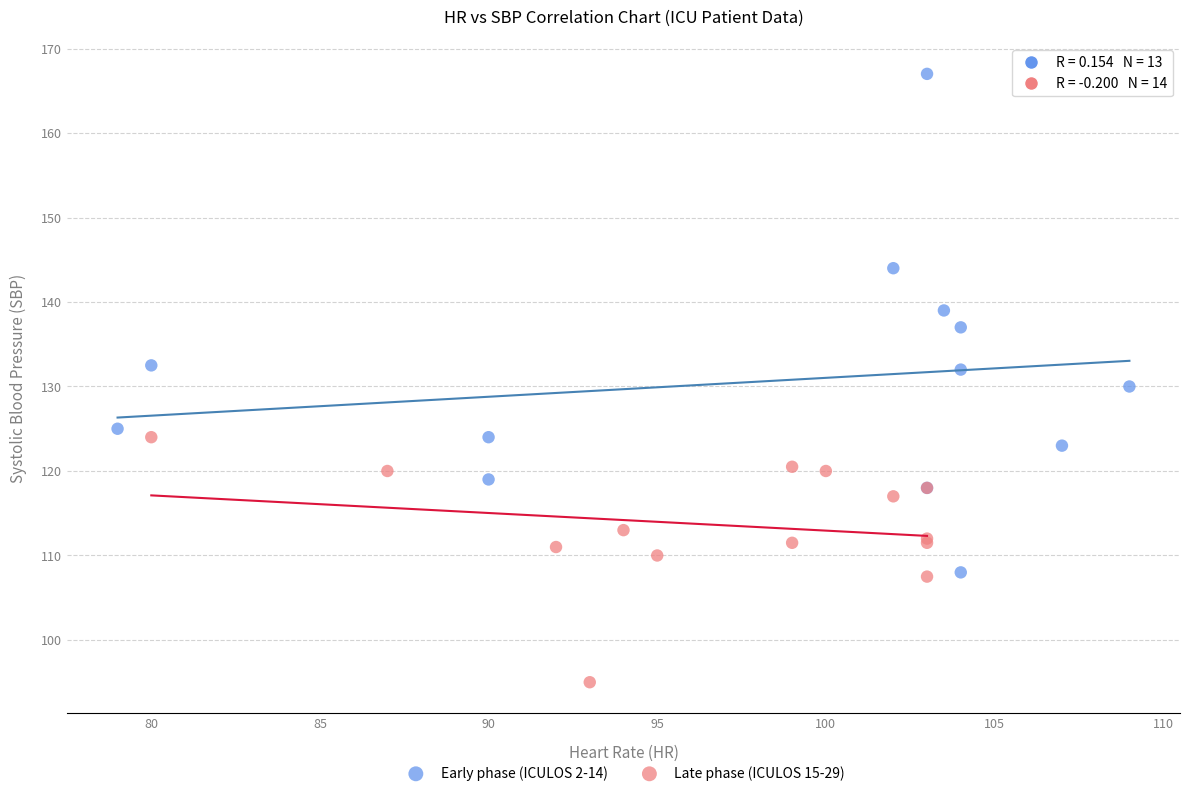

Which series contains the lowest Y value?

Late phase (ICULOS 15-29)